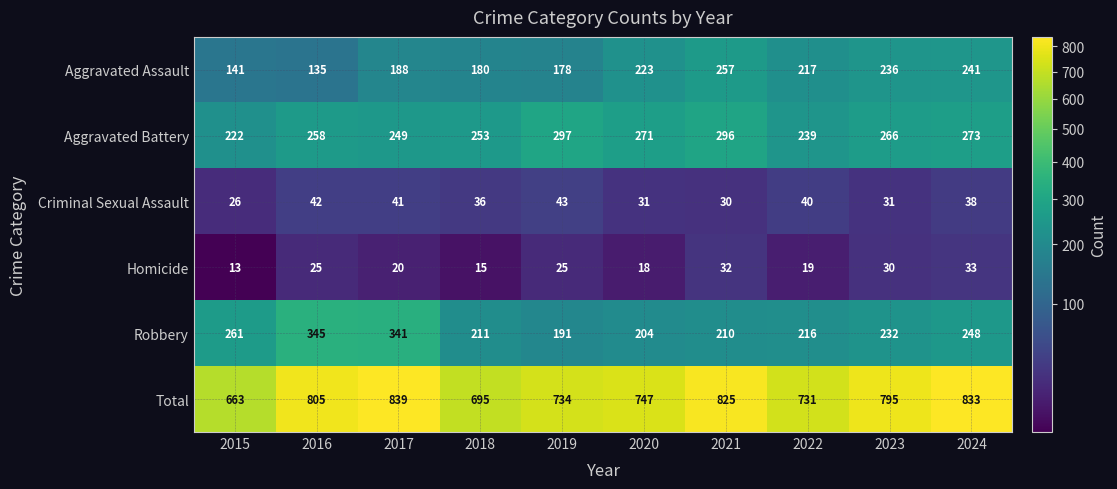

How many series are shown in this chart?

6